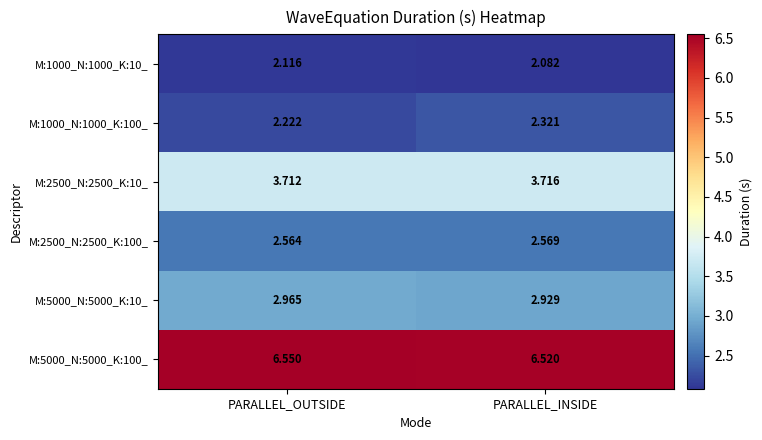

Where is M:5000_N:5000_K:100_ nearest to the value 6?

PARALLEL_INSIDE